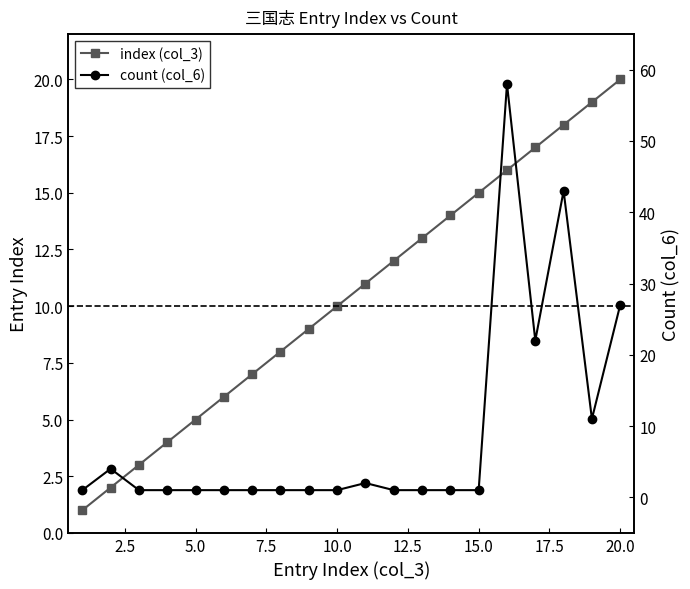

Which series has the largest range (max minus min)?

count (col_6)